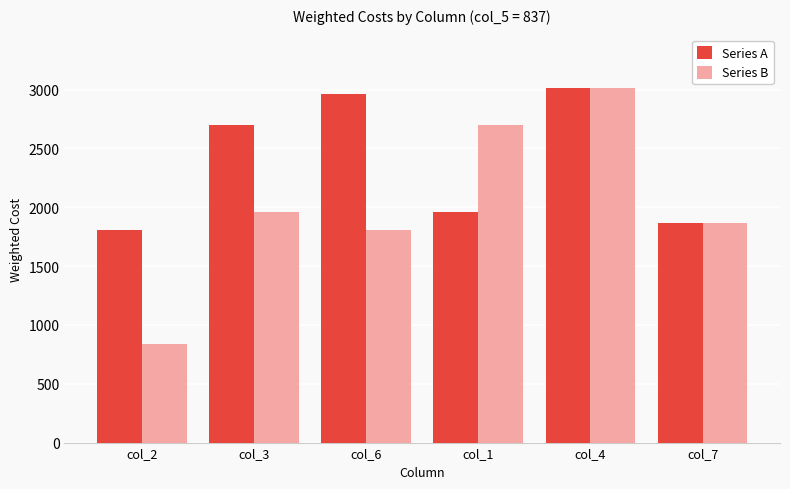

Which series has the largest range (max minus min)?

Series B